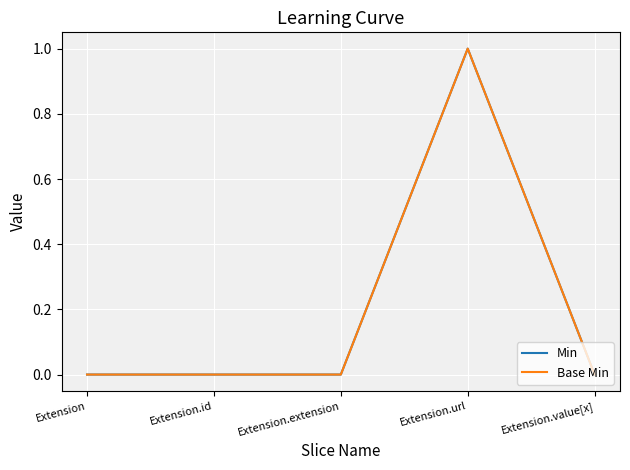

Reading left to right, what are all the values shown in this chart?

Min: 0	0	0	1	0
Base Min: 0	0	0	1	0